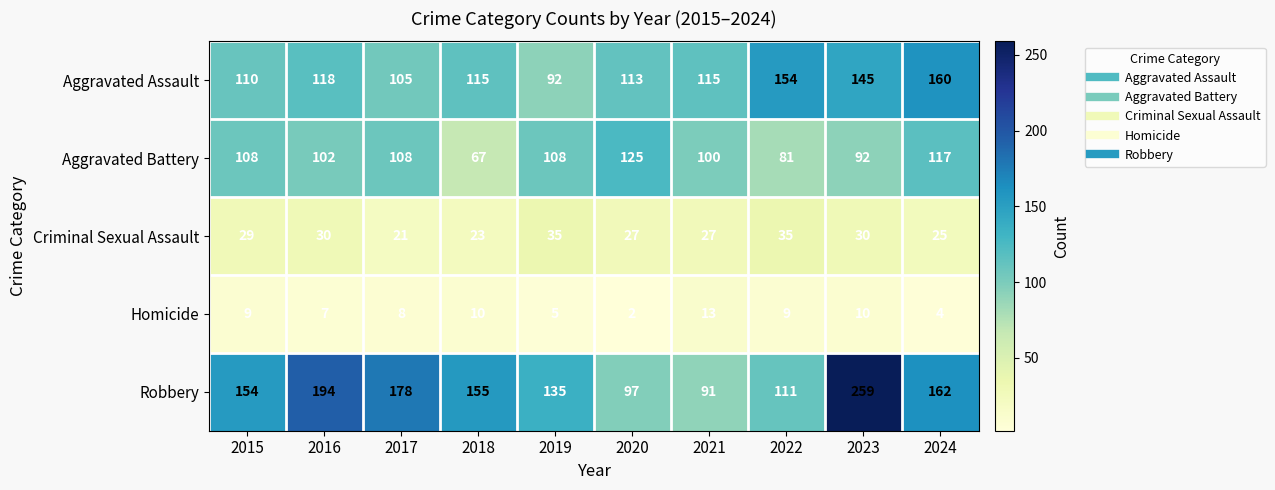

True or false: Homicide has a value of 9 at 2022.

True